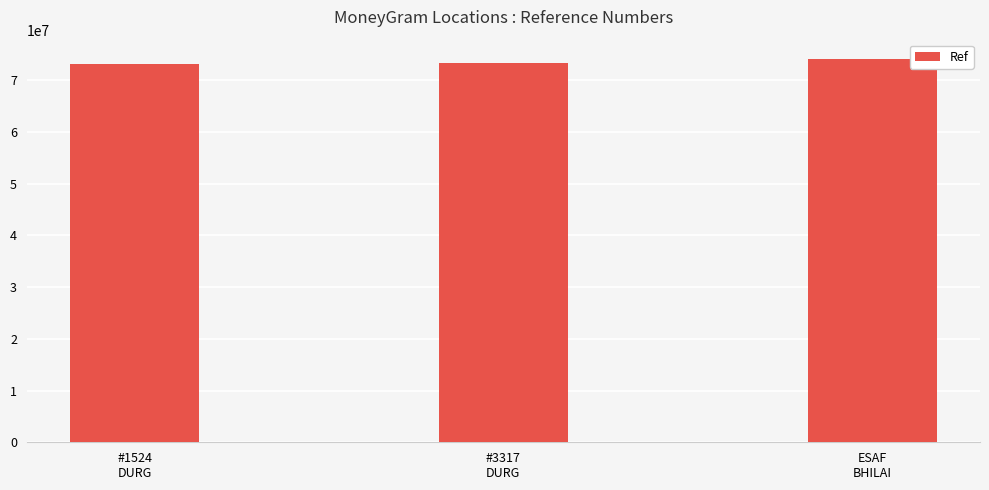

What is the value of the 2nd bar from the left?

73282512